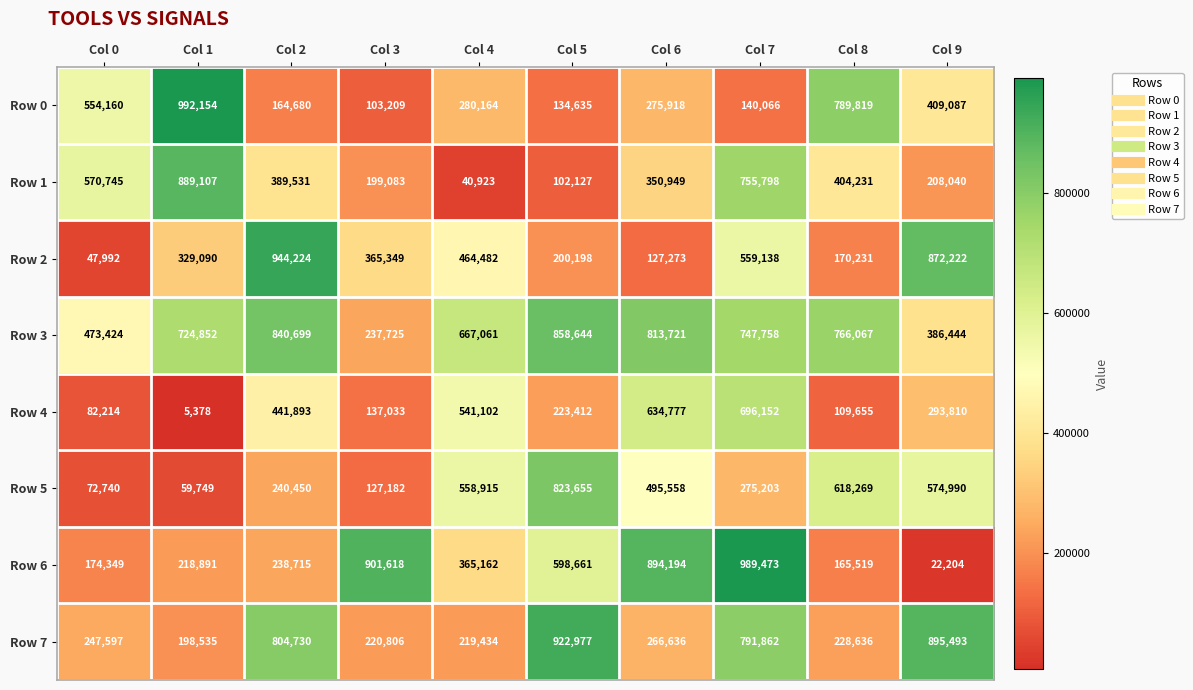

What is the smallest value displayed?

5378